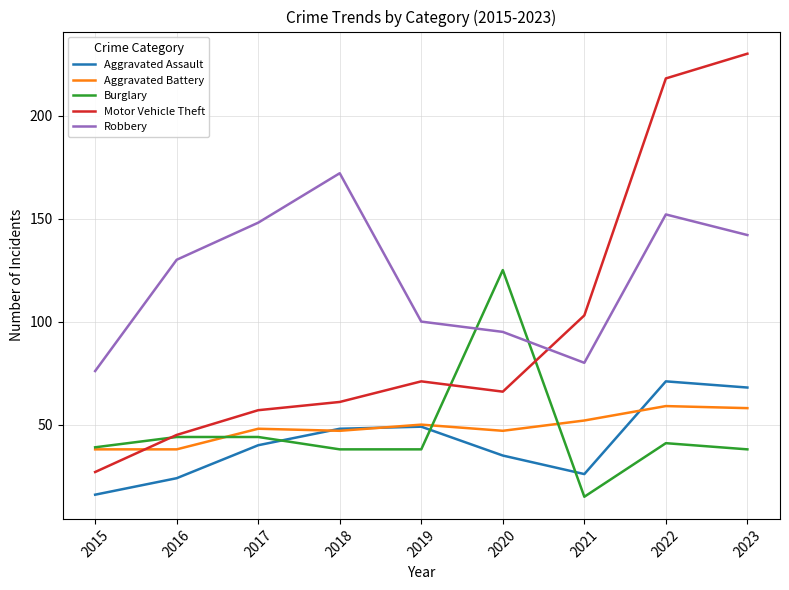

What is the smallest value displayed?

15